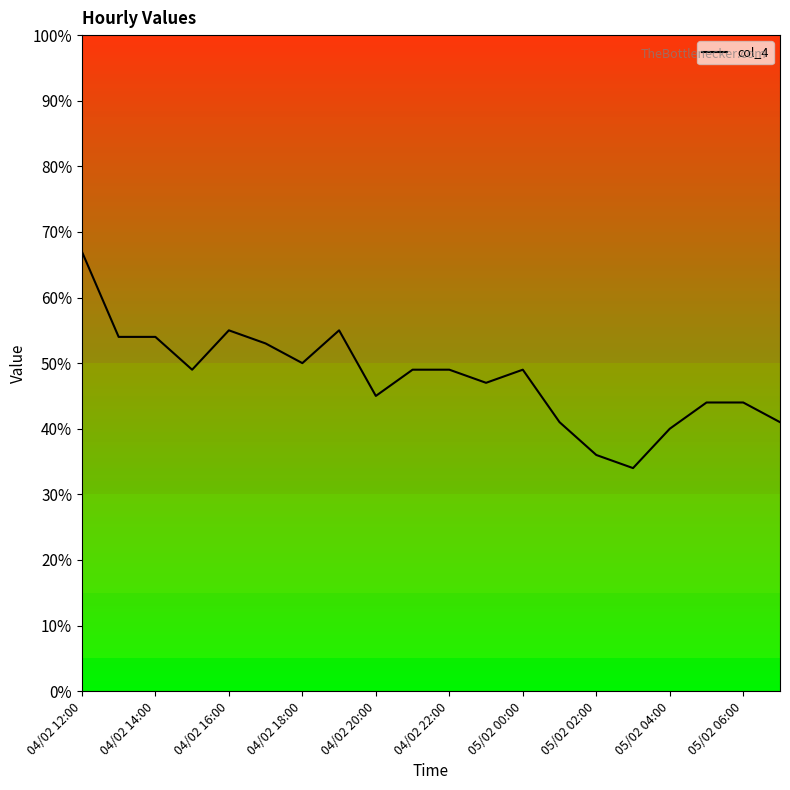

What is the maximum value shown in the chart?

67